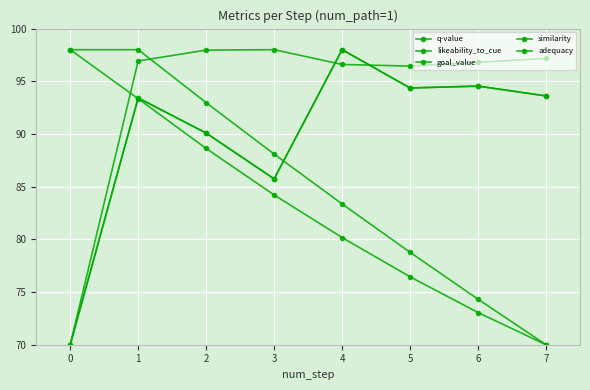

Is this an area chart (filled region under the line)?

No